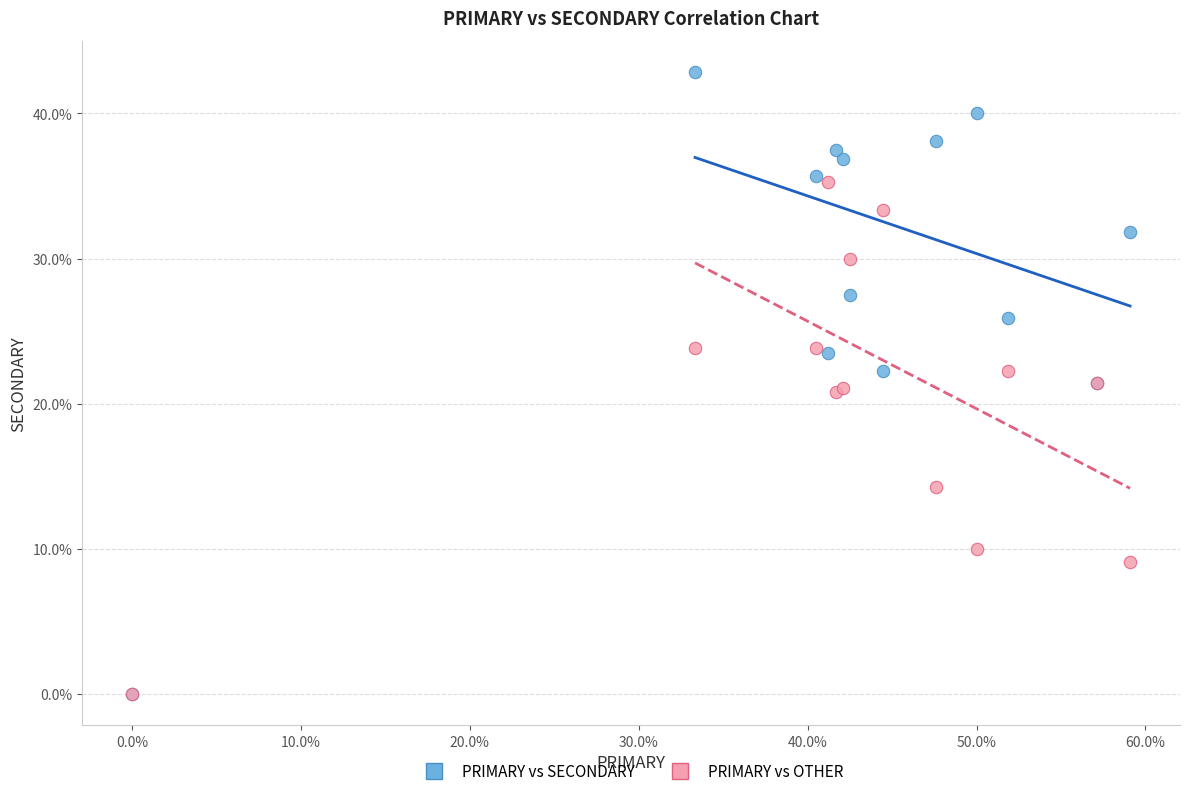

In the PRIMARY vs OTHER series, what Y value is closest to 17?

14.3